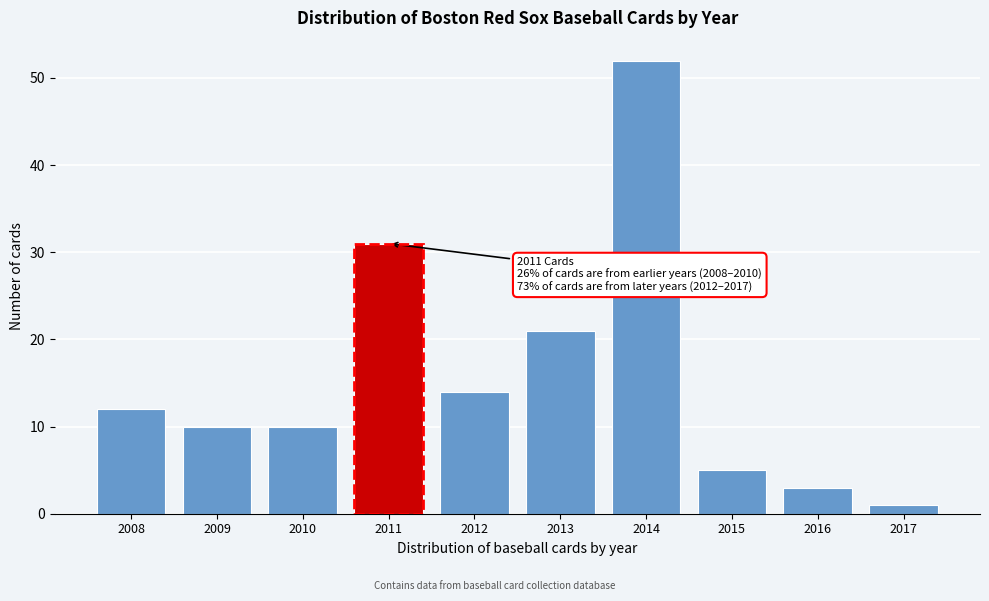

Reading left to right, transcribe all the data shown in this chart.

12	10	10	31	14	21	52	5	3	1